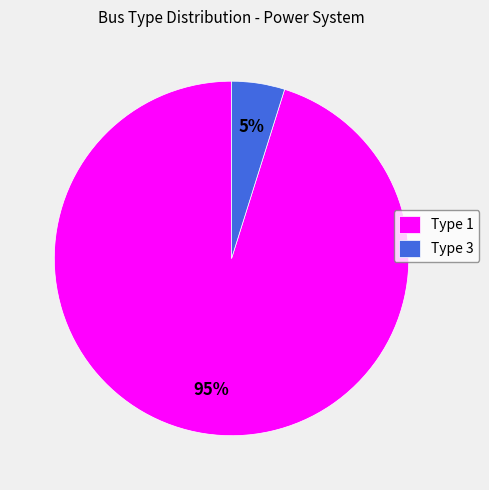

What percentage is the Type 3 slice, to the nearest percent?

5%